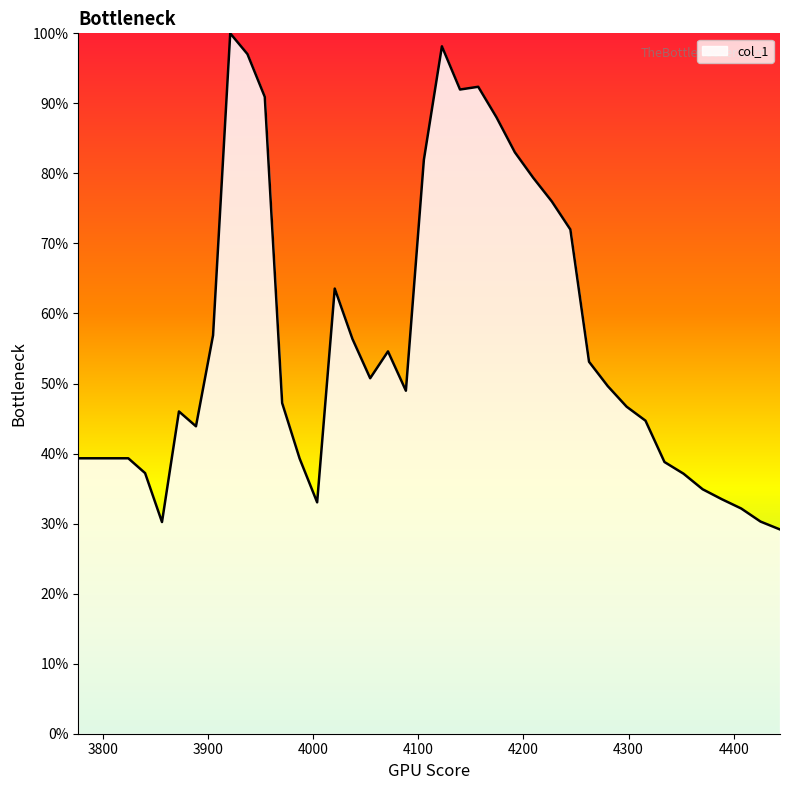

What is the greatest value displayed?

100.0